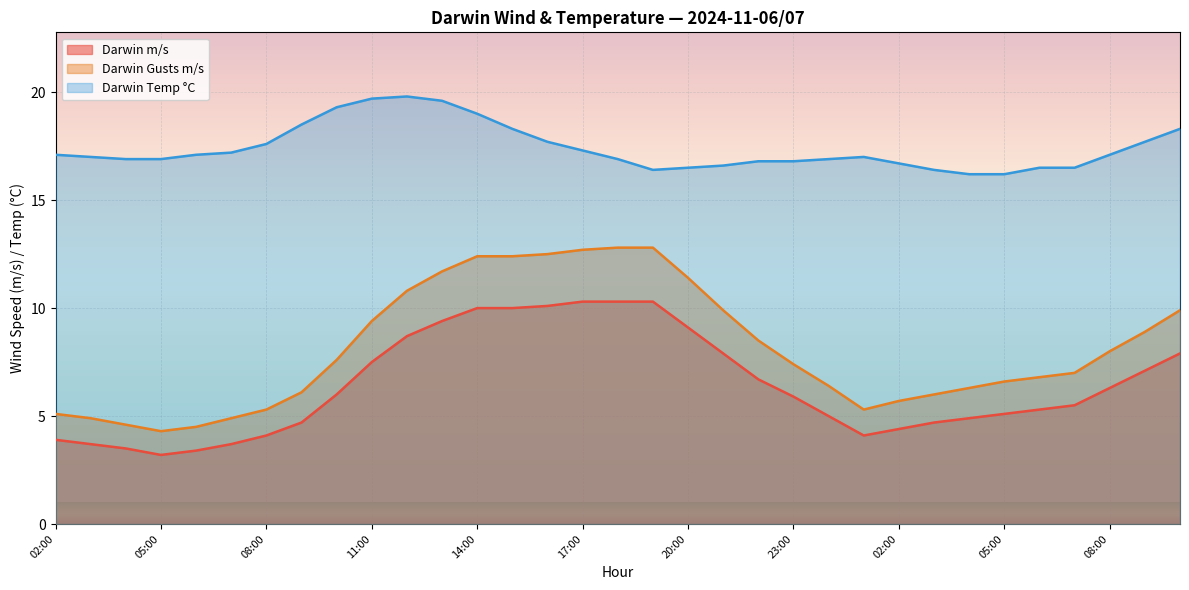

Which has a higher value, 04:00 or 08:00?

08:00